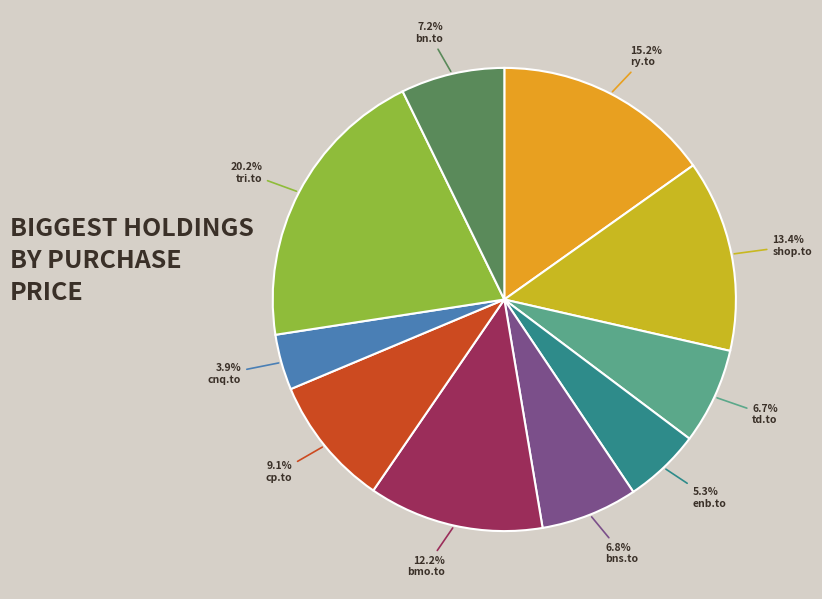

The td.to slice represents 7% of the pie. True or false?

True